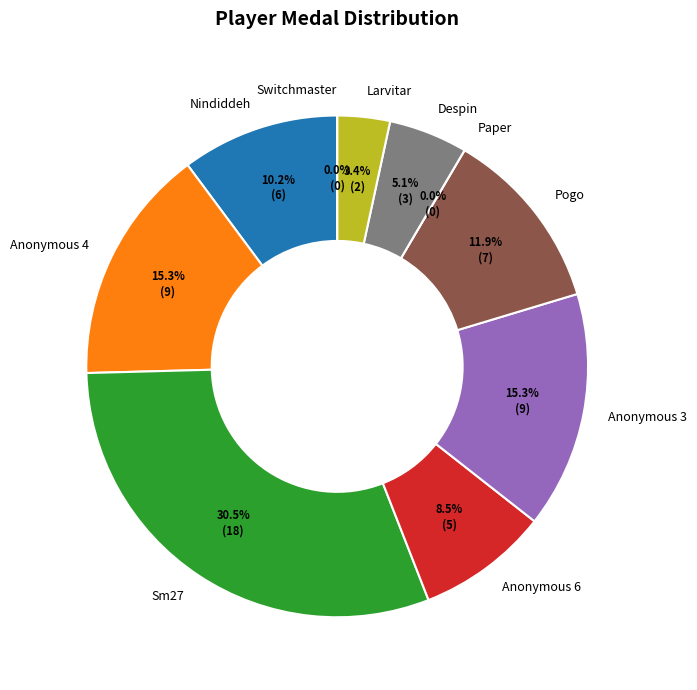

What is the total percentage of Larvitar and Despin?

8.5%